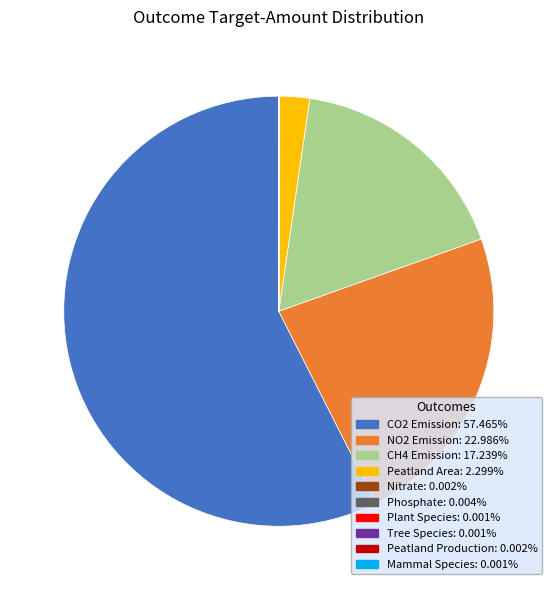

What is the majority slice?

CO2 Emission